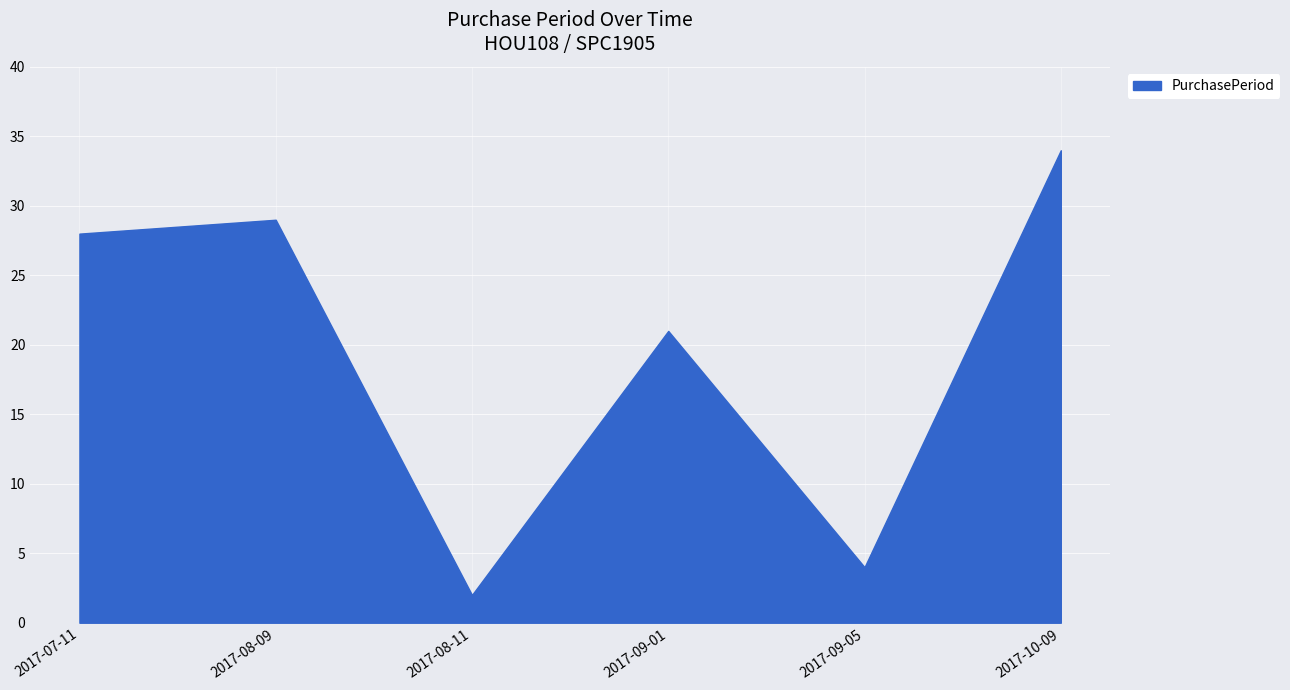

Reading left to right, list all the values displayed in this chart.

2017-07-11=28	2017-08-09=29	2017-08-11=2	2017-09-01=21	2017-09-05=4	2017-10-09=34